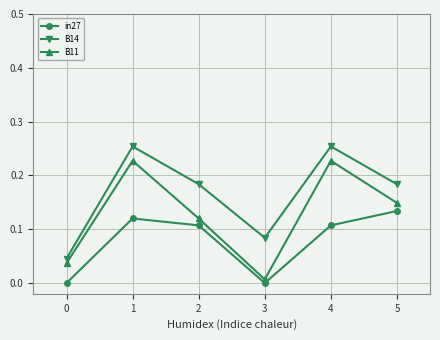

Does the chart display data point markers on the line(s)?

Yes